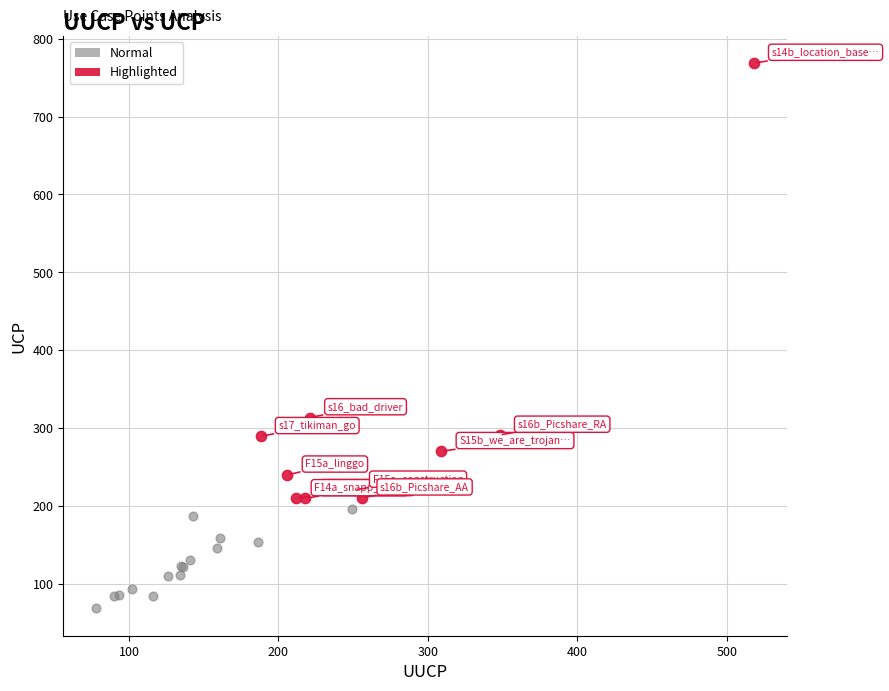

Which series contains the highest Y value?

Highlighted